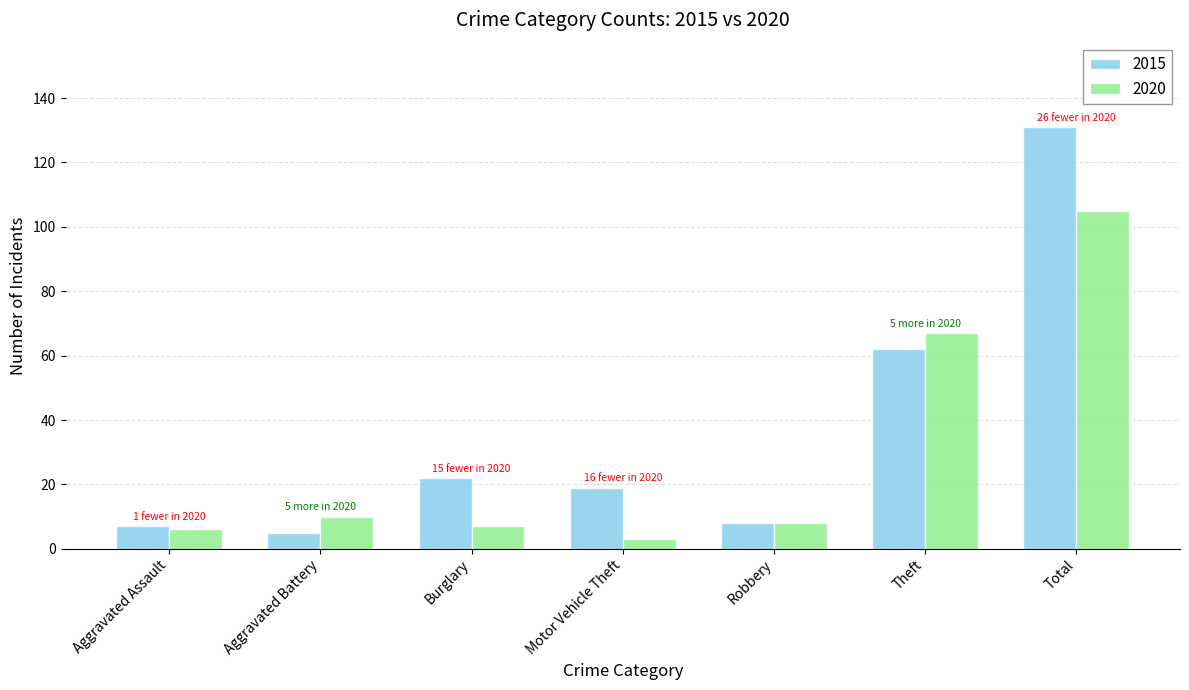

Rank the series by their maximum value, from lowest to highest.

2020, 2015